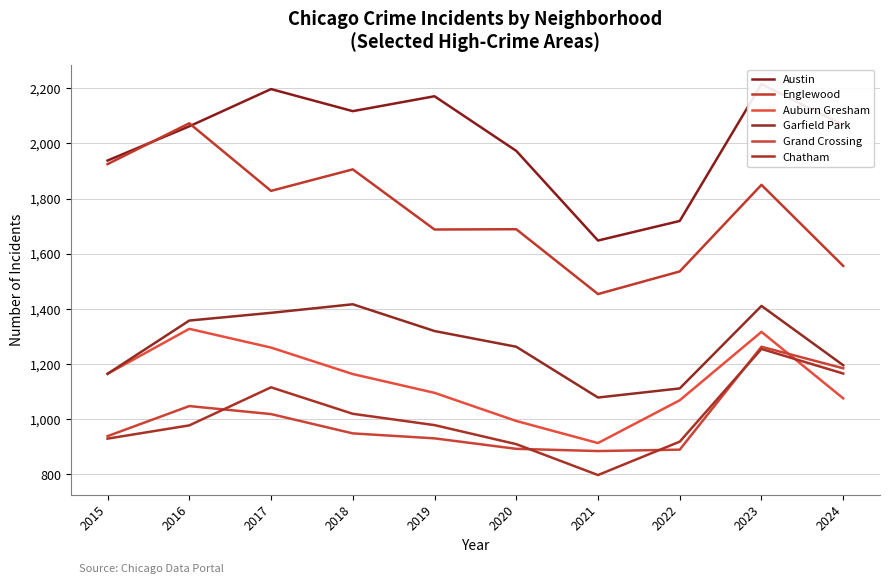

True or false: Austin and Garfield Park cross at least once.

False